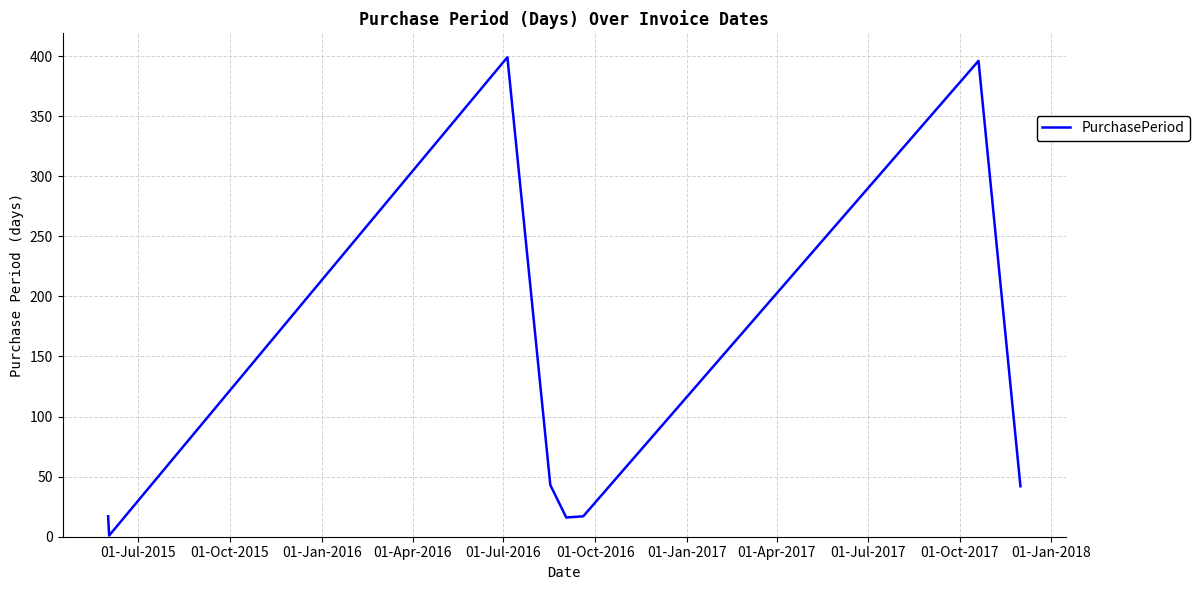

How many interior local valleys (lower than both neighbors) does the data have?

2